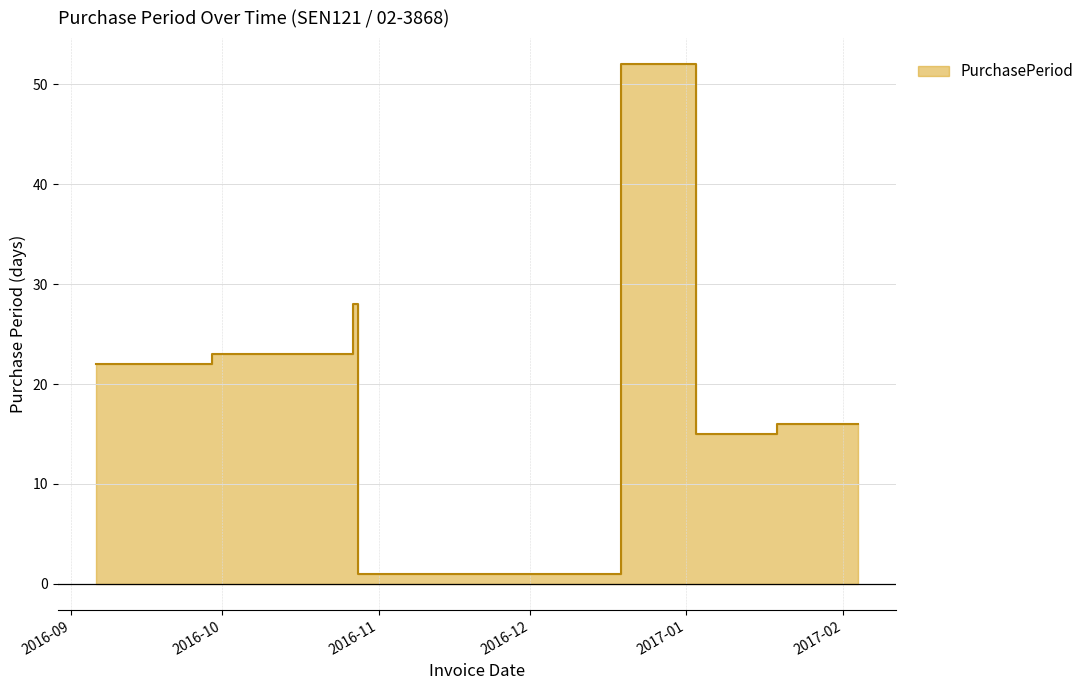

The value at 2016-10-28 is 1. True or false?

True